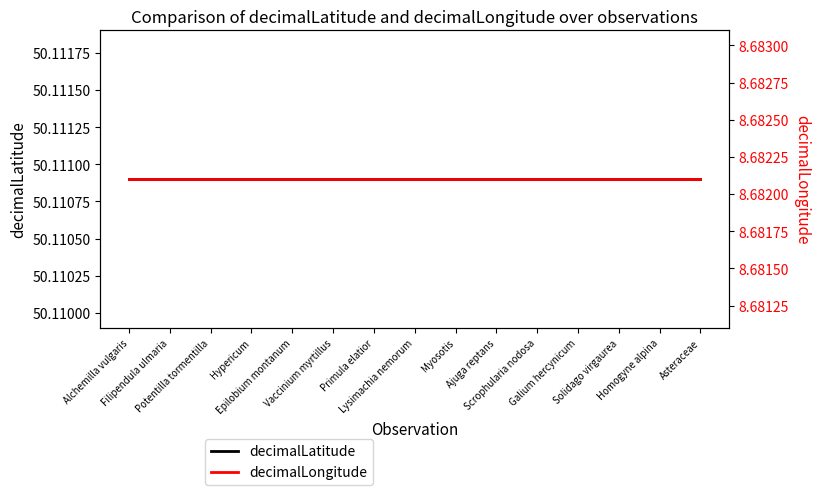

What is the spread (max minus min) of values at Epilobium montanum?

41.4